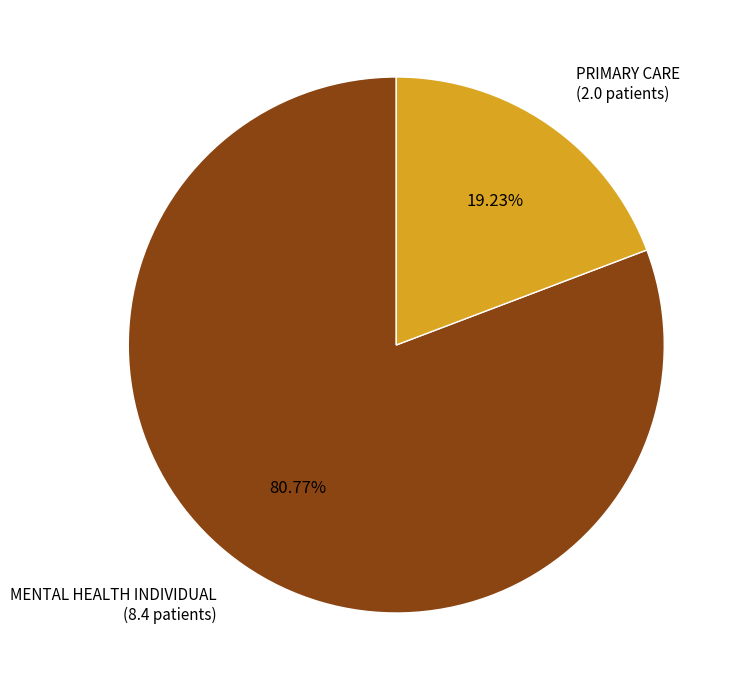

Count the number of slices in the pie.

2